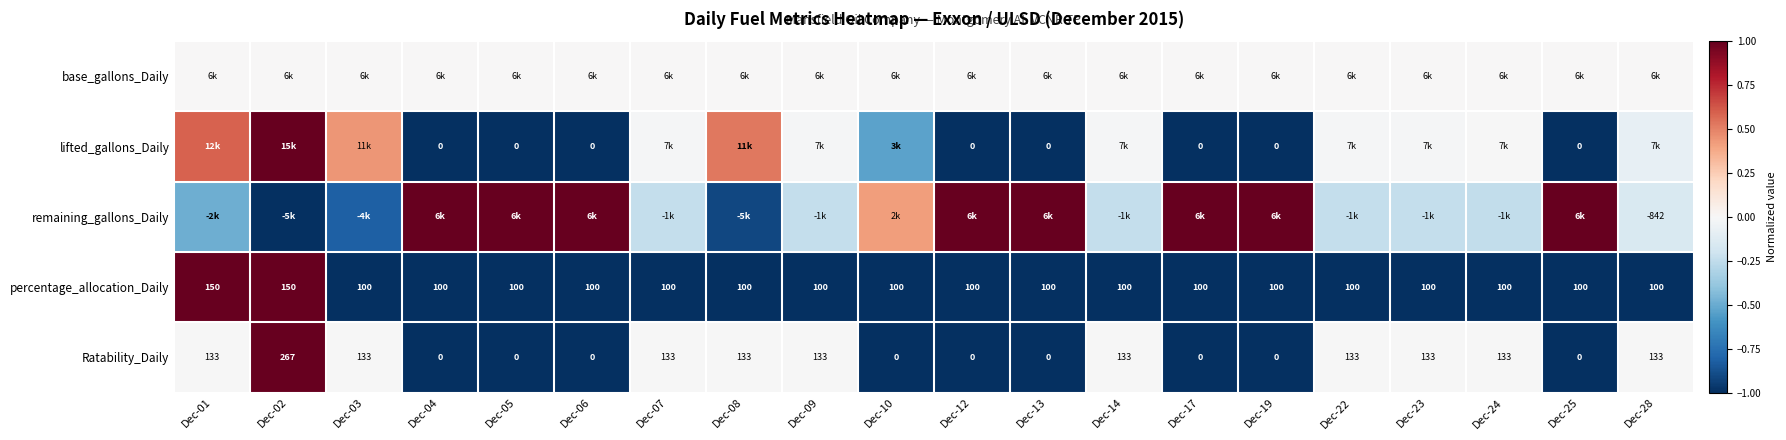

At which label does remaining_gallons_Daily reach its peak?

Dec-04